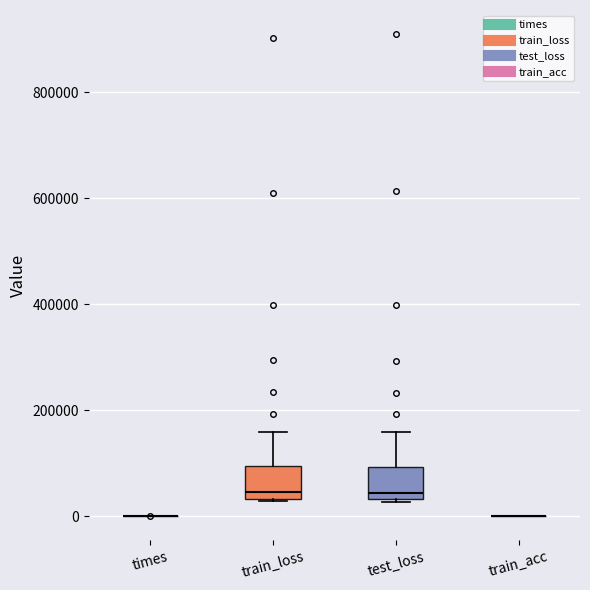

Reading left to right, transcribe this box plot: for each box, give where its median line is, the range the box spans, and where its two whiskers end, as read against the y-axis. The values are not printed on the chart, so give them approximately, as read against the axis.

times: box collapsed to a line at 0, whiskers 0 to 0
train_loss: median 40000 (just above the box's lower edge), box 40000 to 100000, whiskers 20000 to 160000
test_loss: median 40000 (just above the box's lower edge), box 40000 to 100000, whiskers 20000 to 160000
train_acc: box collapsed to a line at 0, whiskers 0 to 0